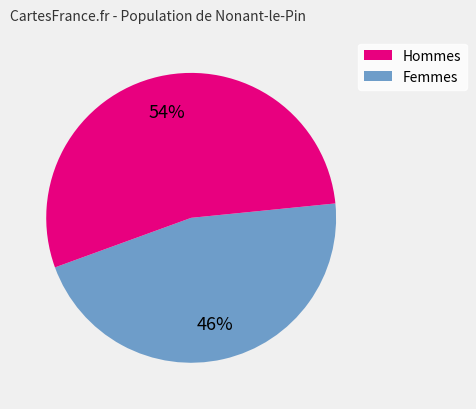

To the nearest percent, what is the average slice percentage?

50%